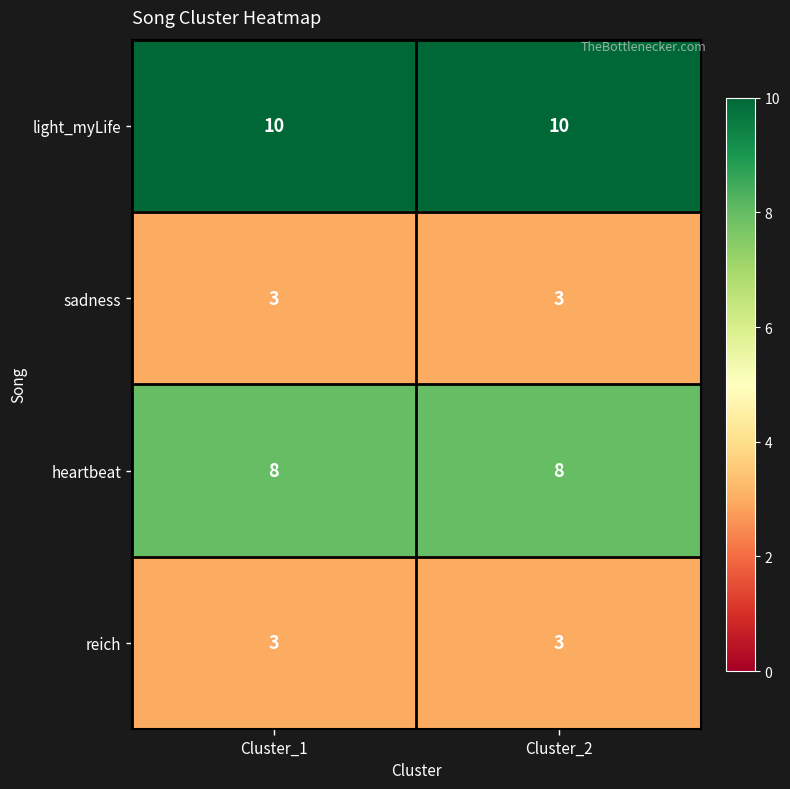

Is the value of heartbeat at Cluster_1 greater than the value of reich at Cluster_1?

Yes